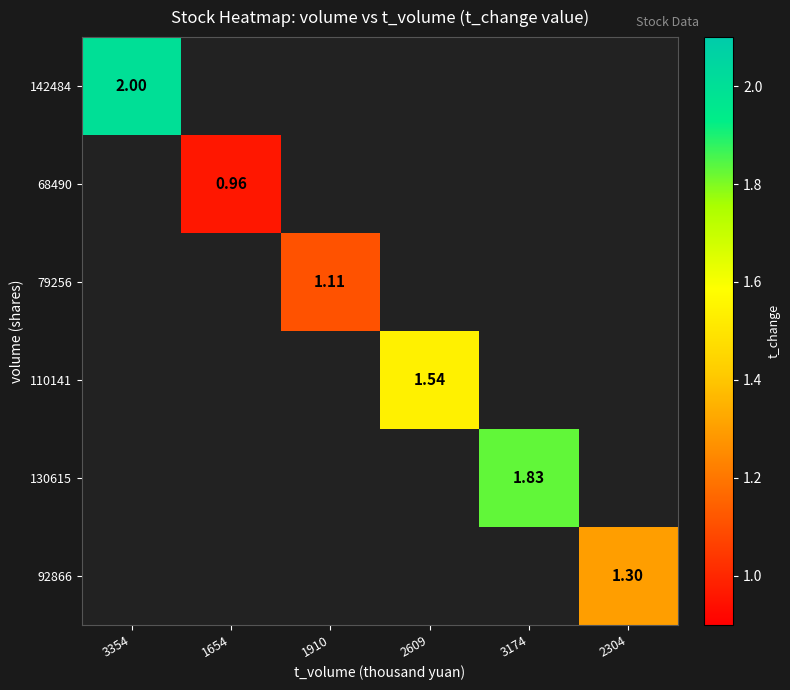

Count the number of data series in this chart.

6